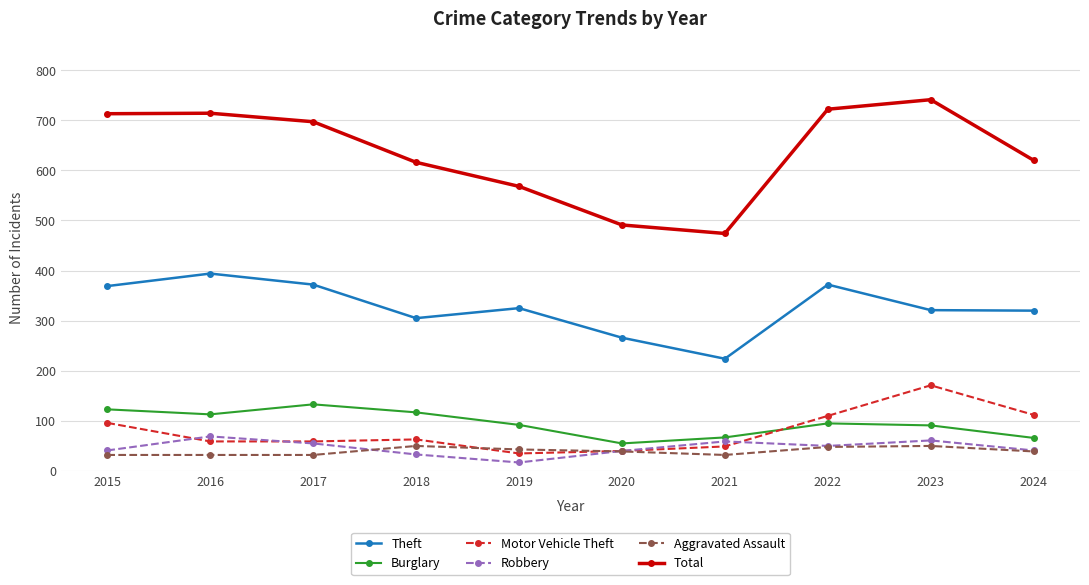

What is the difference between the maximum and second lowest values in the Robbery series?

36